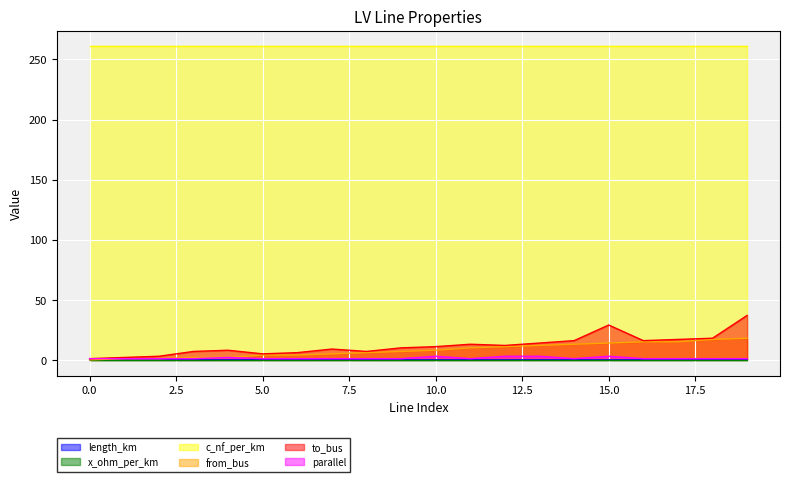

Reading right to left, what are all the values shown in this chart?

length_km: 19=0.0	18=0.1	17=0.0	16=0.0	15=0.0	14=0.0	13=0.1	12=0.0	11=0.0	10=0.0	9=0.0	8=0.1	7=0.1	6=0.0	5=0.0	4=0.0	3=0.0	2=0.0	1=0.0	0=0.1
from_bus: 19=18.0	18=17.0	17=15.0	16=15.0	15=14.0	14=13.0	13=12.0	12=11.0	11=10.0	10=8.0	9=7.0	8=6.0	7=5.0	6=4.0	5=4.0	4=2.0	3=2.0	2=1.0	1=1.0	0=0.0
to_bus: 19=37.0	18=18.0	17=17.0	16=16.0	15=29.0	14=16.0	13=14.0	12=12.0	11=13.0	10=11.0	9=10.0	8=7.0	7=9.0	6=6.0	5=5.0	4=8.0	3=7.0	2=3.0	1=2.0	0=1.0
parallel: 19=1.0	18=1.0	17=1.0	16=1.0	15=3.0	14=1.0	13=3.0	12=3.0	11=1.0	10=3.0	9=1.0	8=1.0	7=1.0	6=1.0	5=1.0	4=2.0	3=1.0	2=1.0	1=1.0	0=1.0